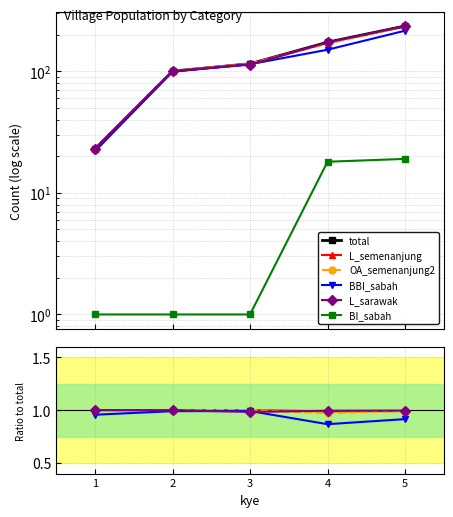

How many distinct data groups are displayed?

6